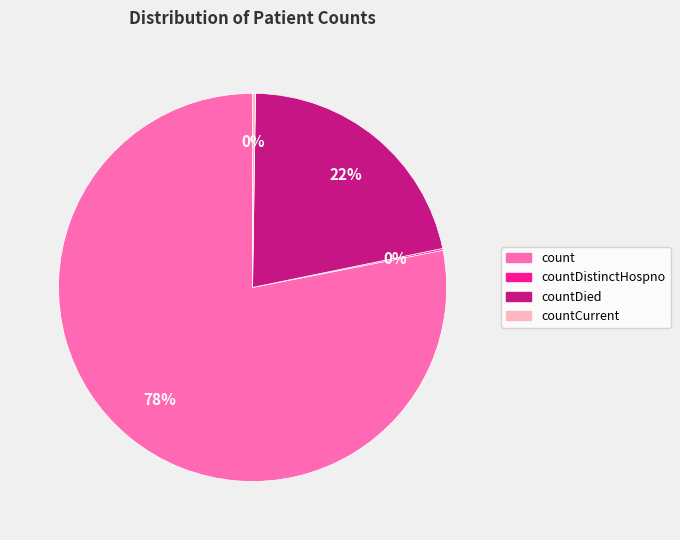

To the nearest percent, what is the average slice percentage?

25%